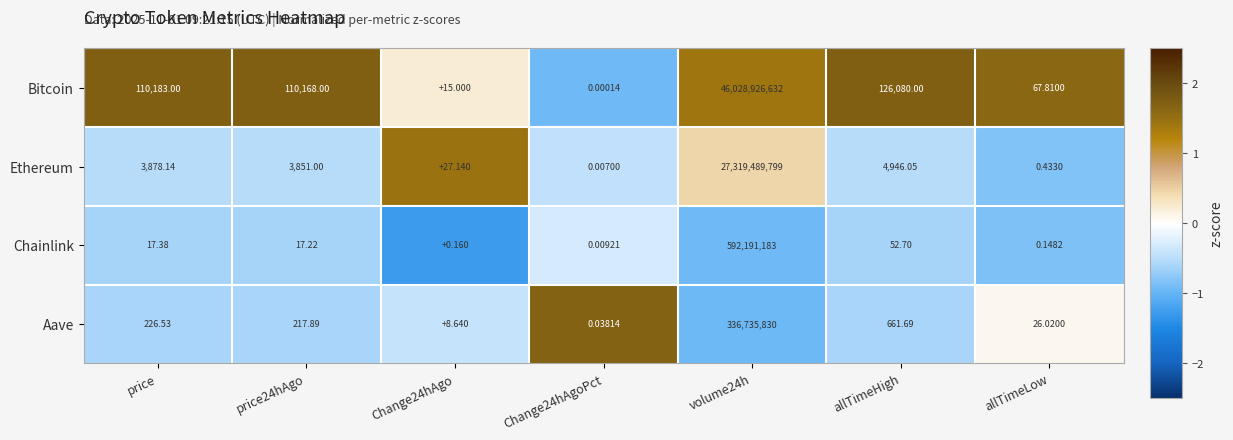

At which category is the sum across all series the highest?

volume24h